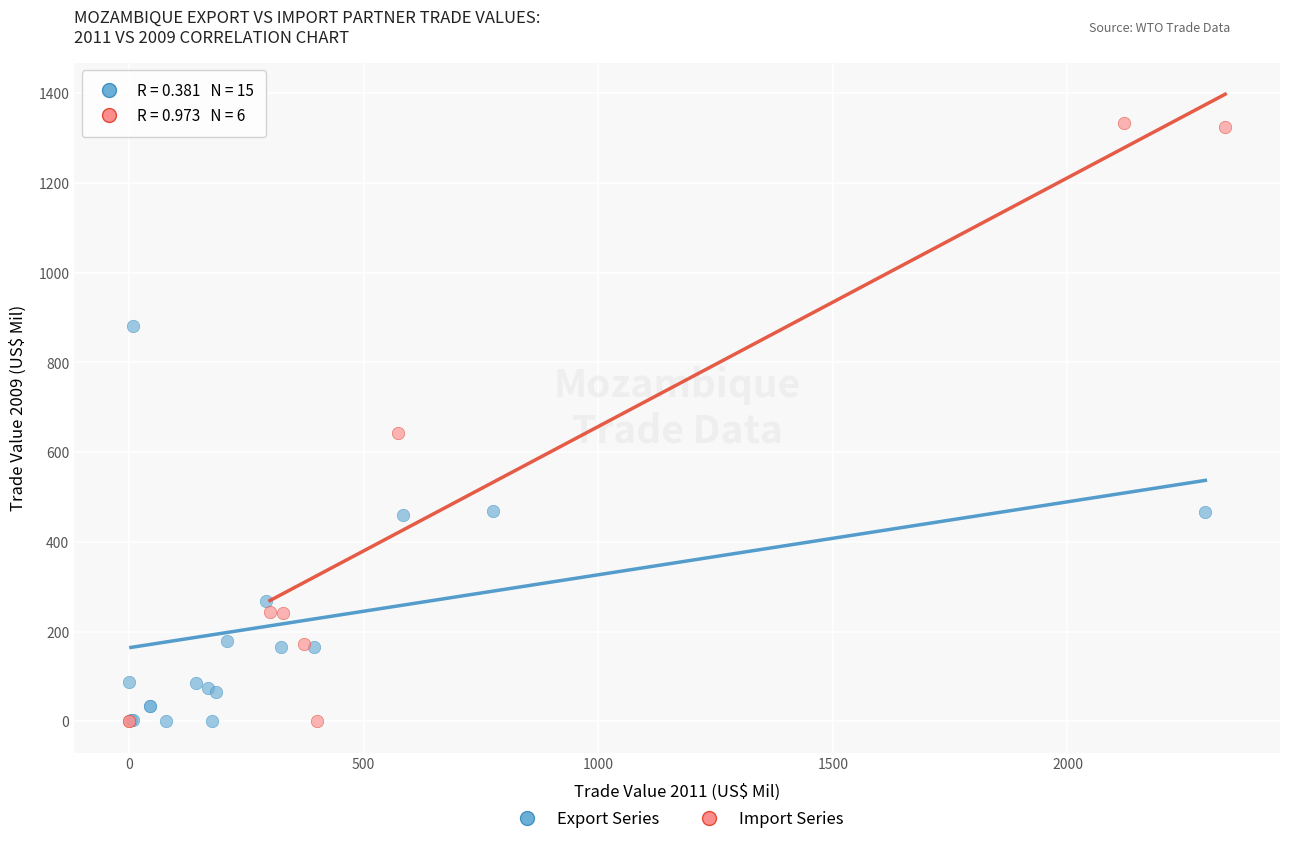

Which series contains the highest Y value?

Import Series